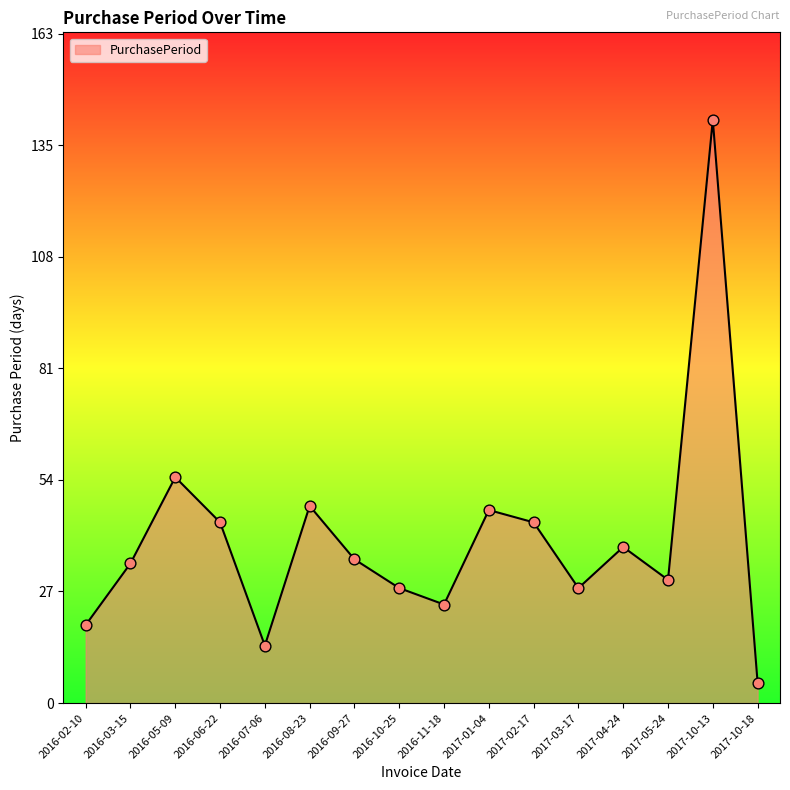

Which has a higher value, 2016-05-09 or 2017-02-17?

2016-05-09